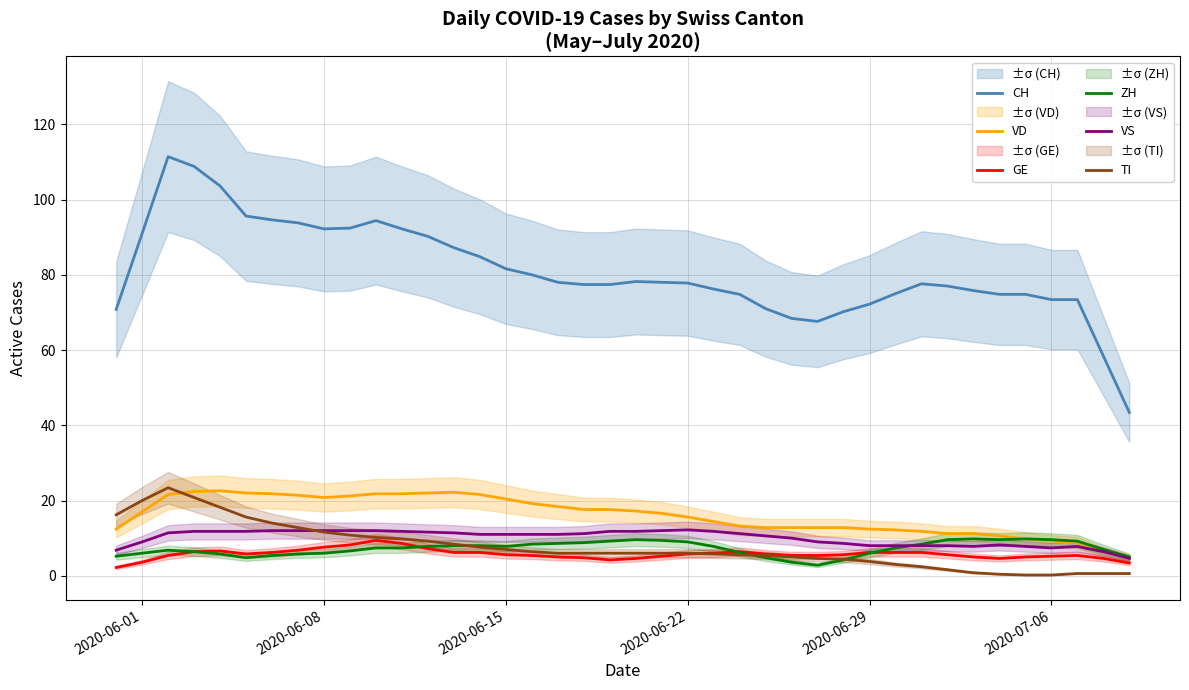

True or false: CH and VD cross at least once.

False